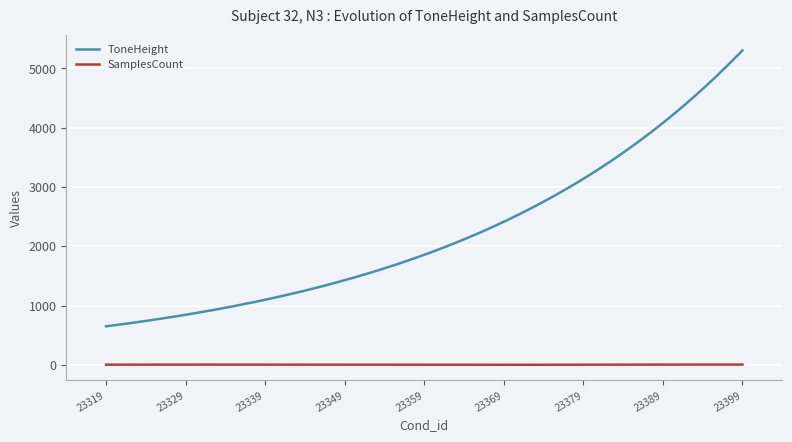

Rank the series by their average value, from lowest to highest.

SamplesCount, ToneHeight